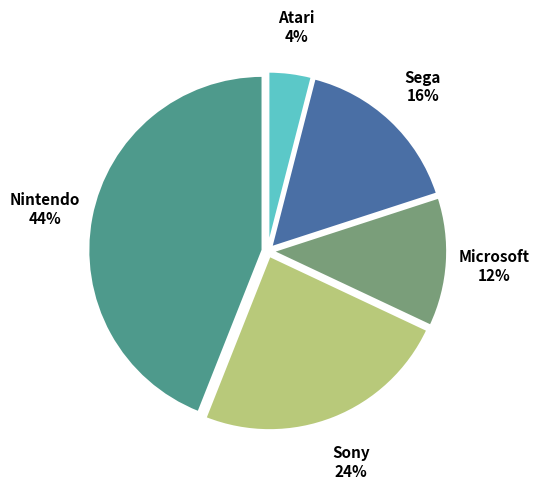

To the nearest percent, what is the difference between the largest and smallest slice percentages?

40%